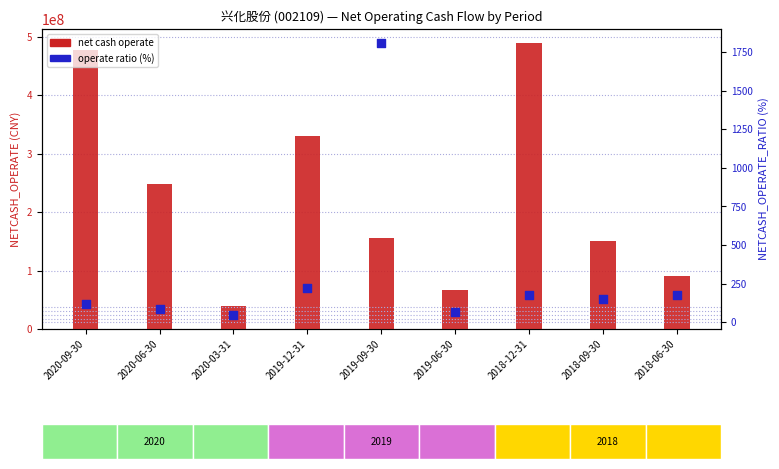

Is the value of Net Operating Cash Flow at 2020-09-30 greater than the value of Net Cash Ratio (%) at 2020-09-30?

Yes